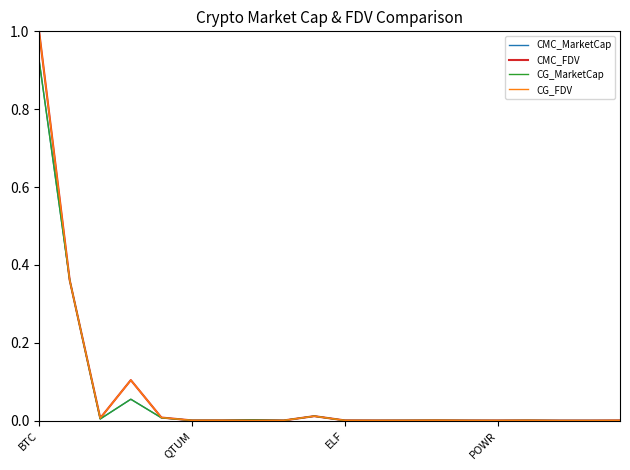

What is the greatest value displayed?

1.0